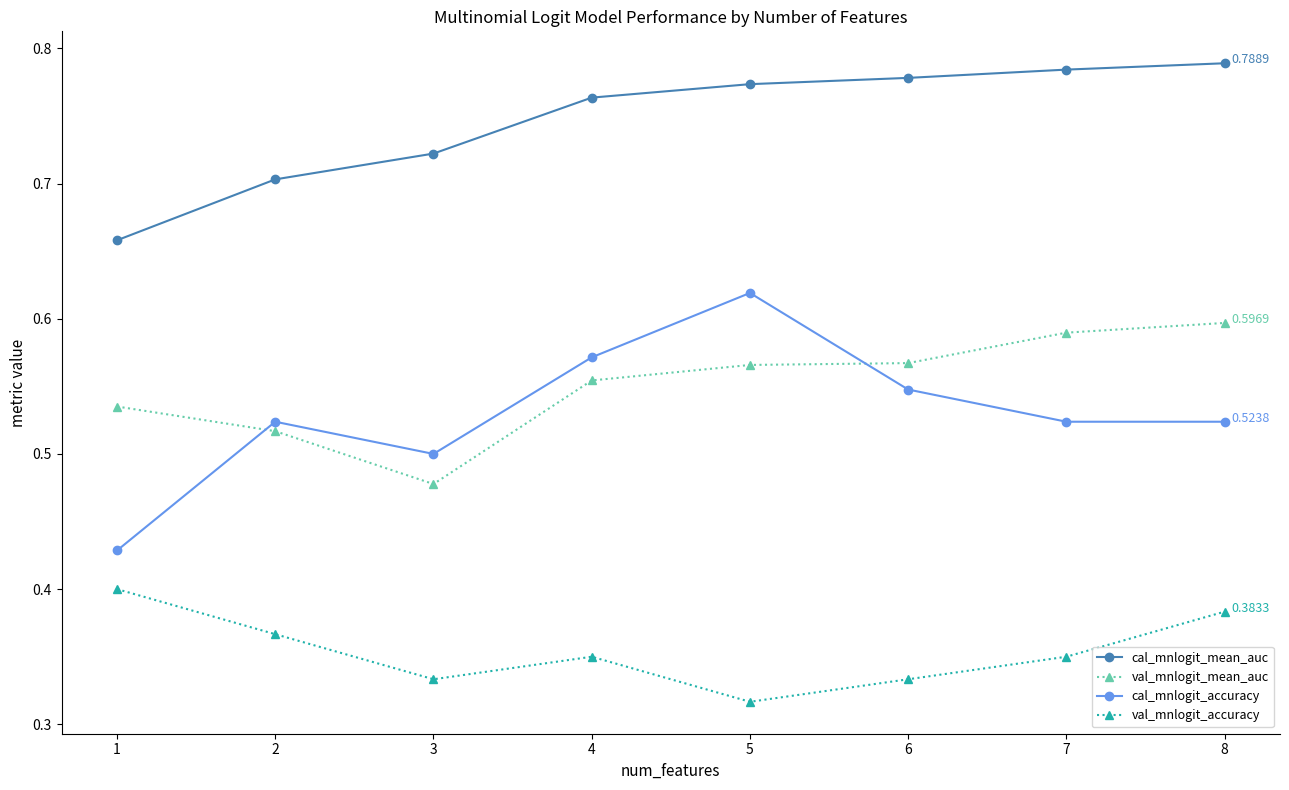

Is it true that cal_mnlogit_mean_auc equals 0.7 at 3?

True